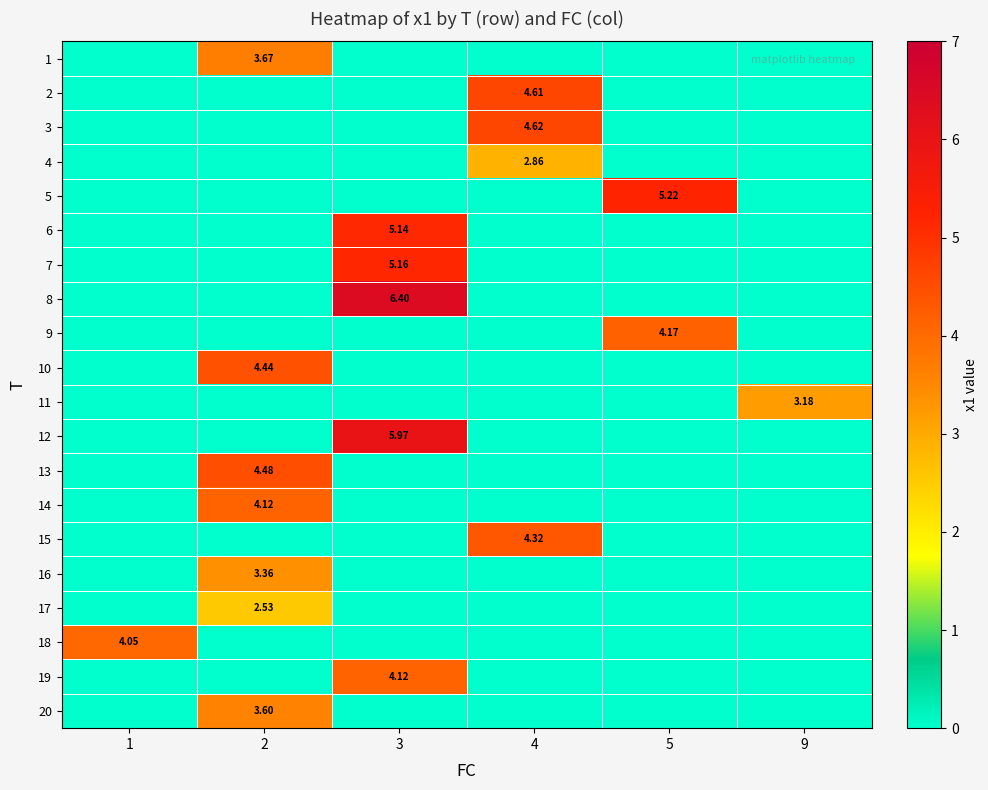

List the labels in order of row_19 value, smallest first.

1, 3, 4, 5, 9, 2